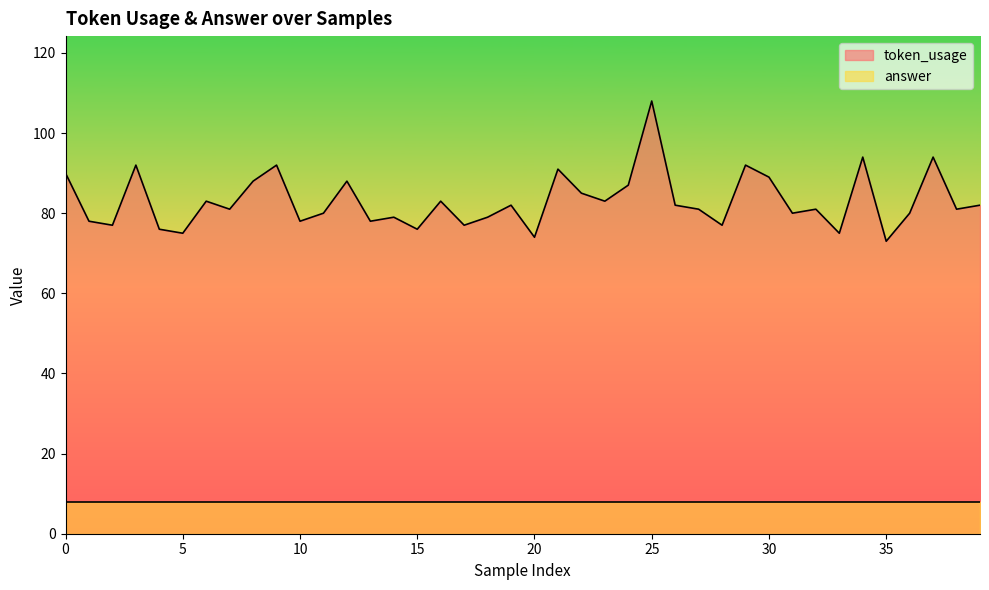

True or false: there are more than 1 points higher than both neighbors.

True